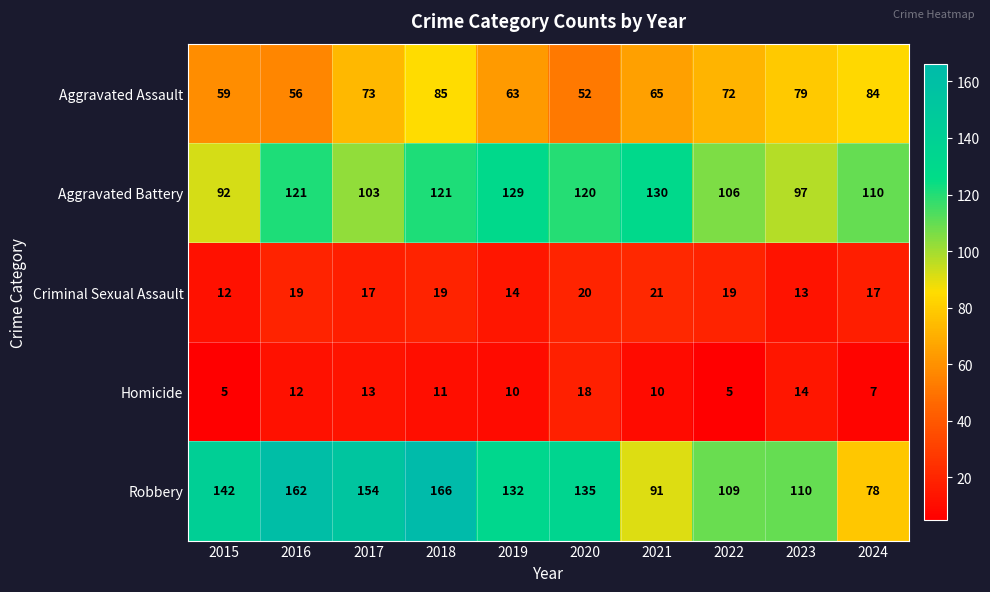

Read the Criminal Sexual Assault value at 2019.

14